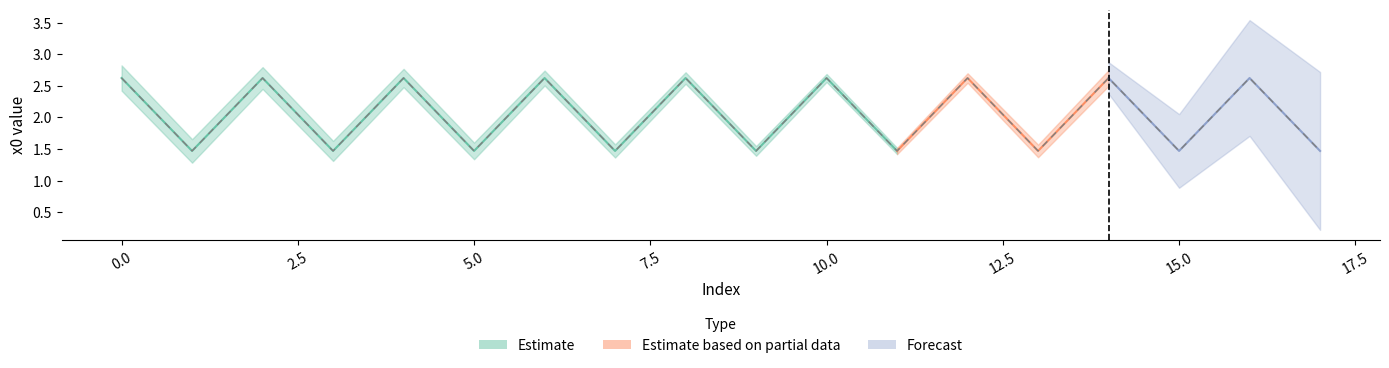

List the labels in order of value, largest first.

16, 6, 2, 14, 4, 8, 12, 10, 0, 1, 11, 13, 9, 5, 15, 3, 7, 17